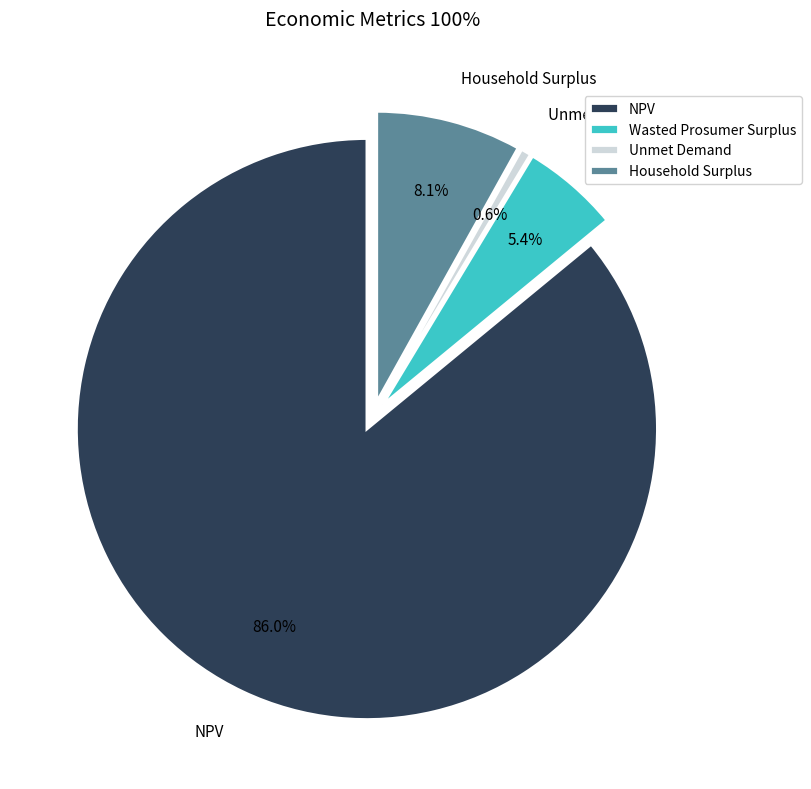

To the nearest percent, what is the difference between the largest and smallest slice percentages?

85%